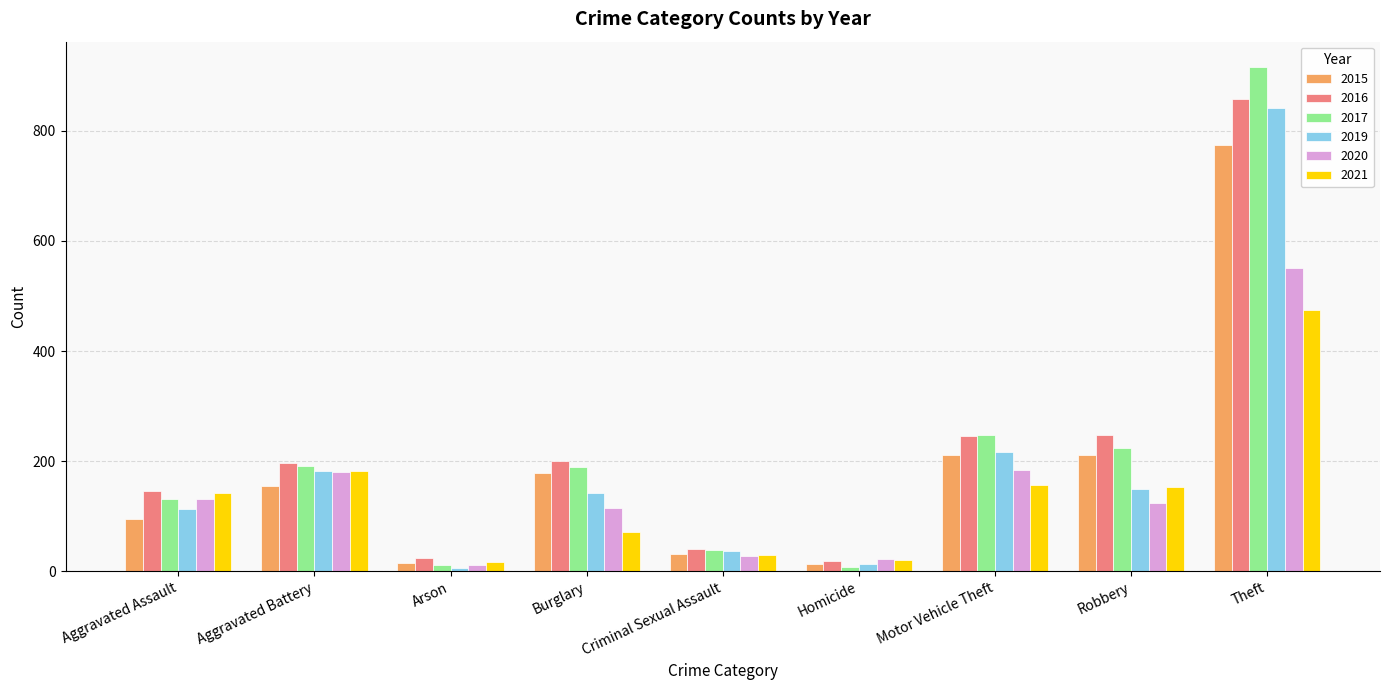

What is the difference between the highest and lowest values at Motor Vehicle Theft?

91